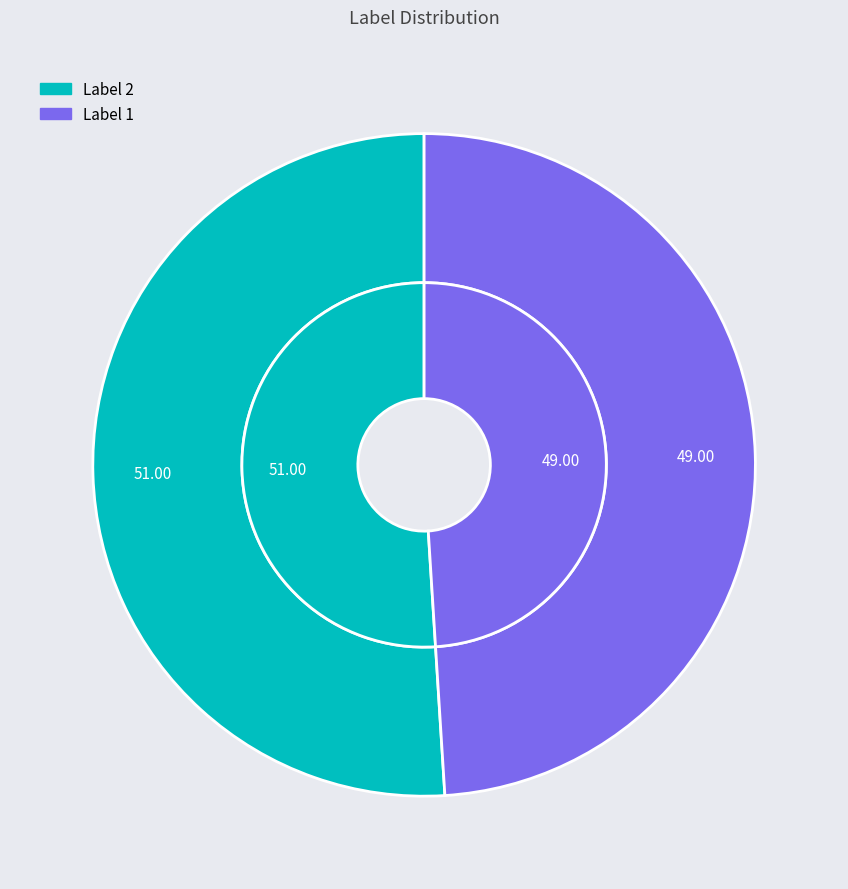

Is the sum of 1 and 2 greater than half?

Yes